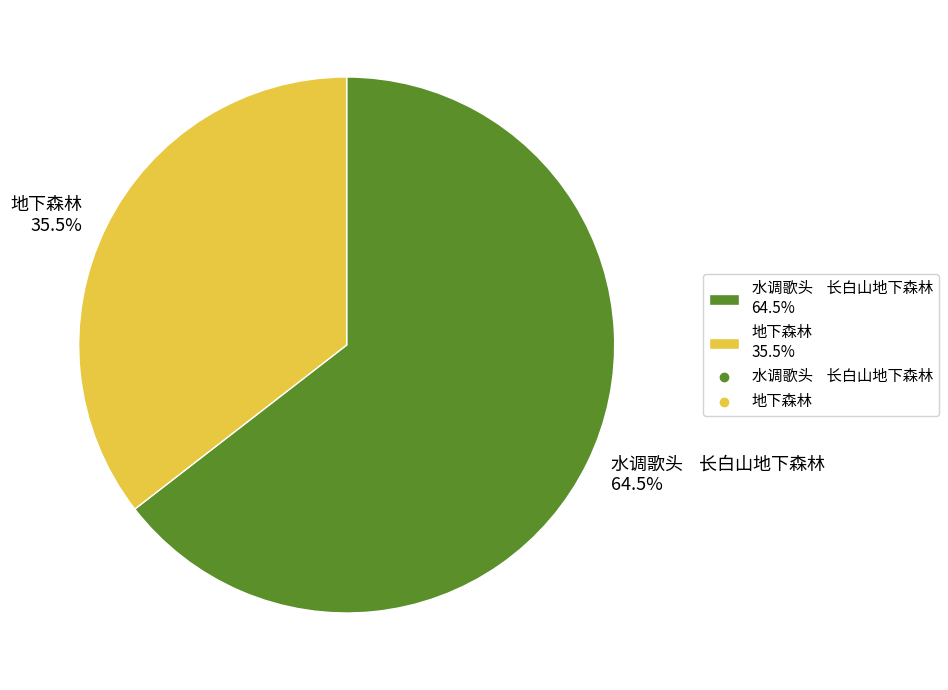

What percentage is NOT represented by 水调歌头 长白山地下森林 64.5%?

35.5%